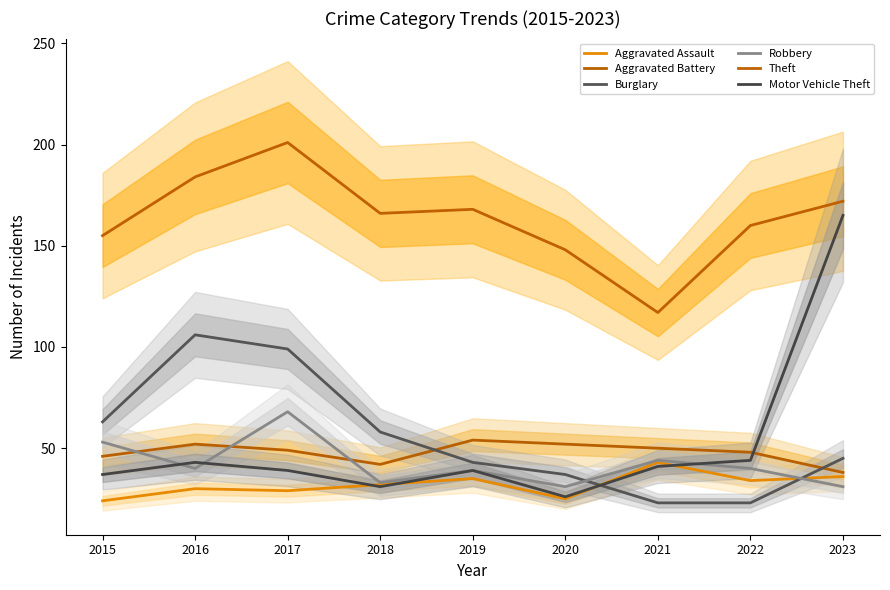

Where does the Robbery series first go above 40?

2015